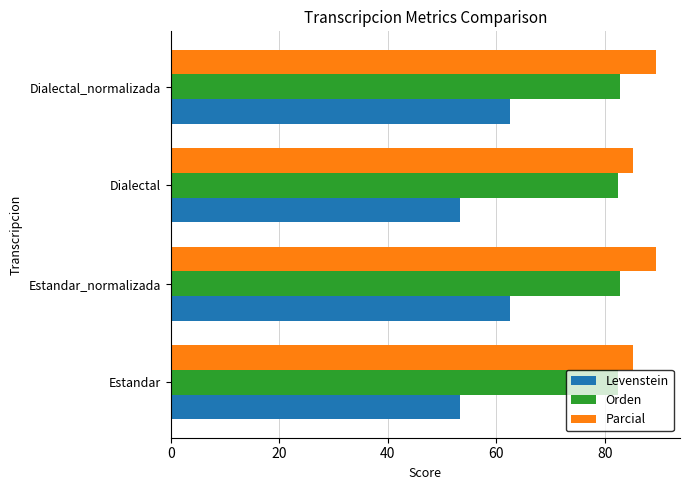

What are all the series names shown in the legend?

Levenstein, Orden, Parcial